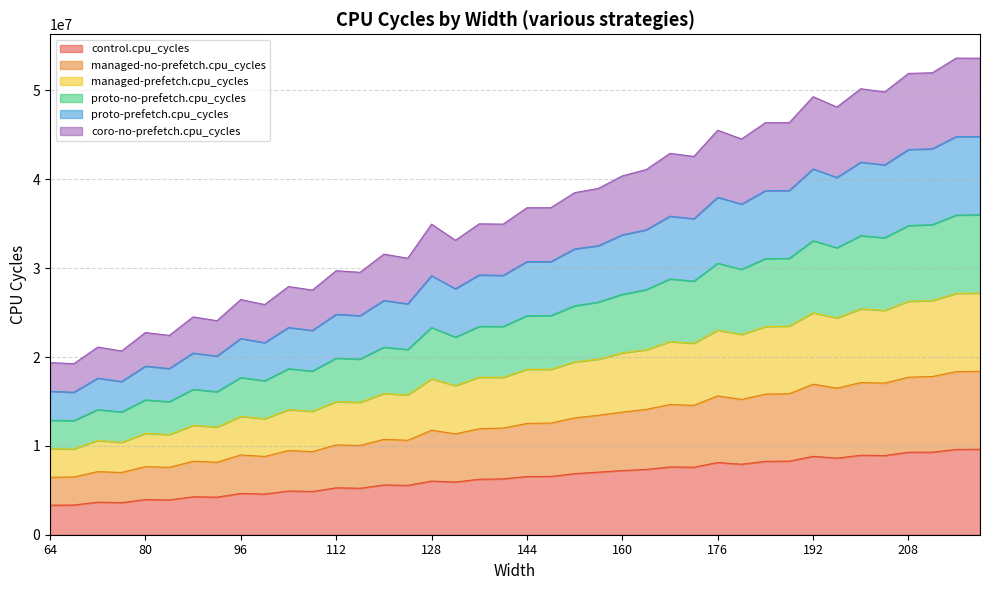

What are all the series names shown in the legend?

control.cpu_cycles, managed-no-prefetch.cpu_cycles, managed-prefetch.cpu_cycles, proto-no-prefetch.cpu_cycles, proto-prefetch.cpu_cycles, coro-no-prefetch.cpu_cycles